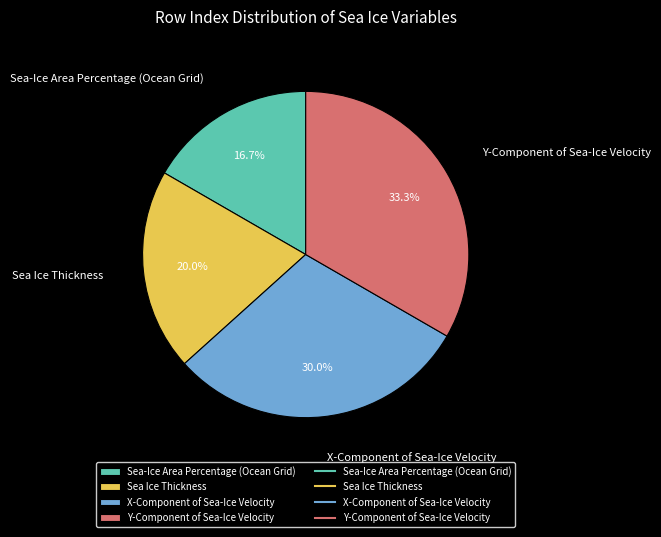

Count the number of slices in the pie.

4